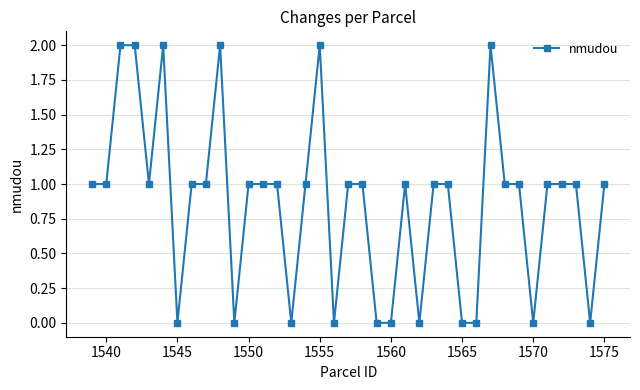

What is the value of the 19th point from the left?

1